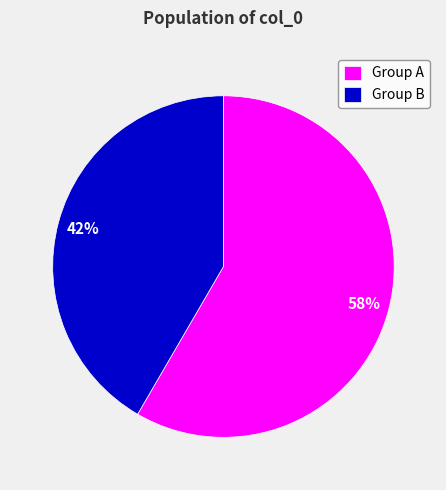

Which has a higher value, Group B or Group A?

Group A